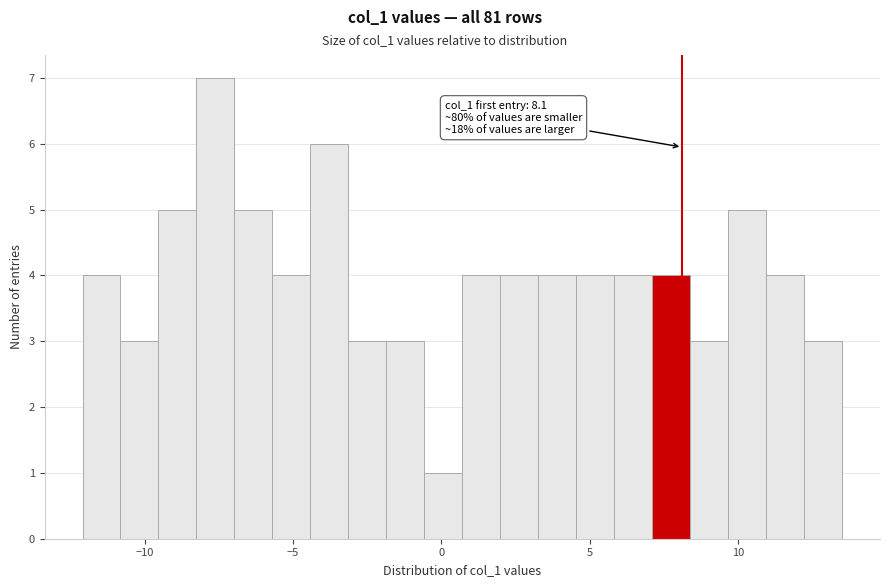

Around what value on the x-axis is the tallest bar? Give the approximate position of its centre, as read against the axis.

-7.5